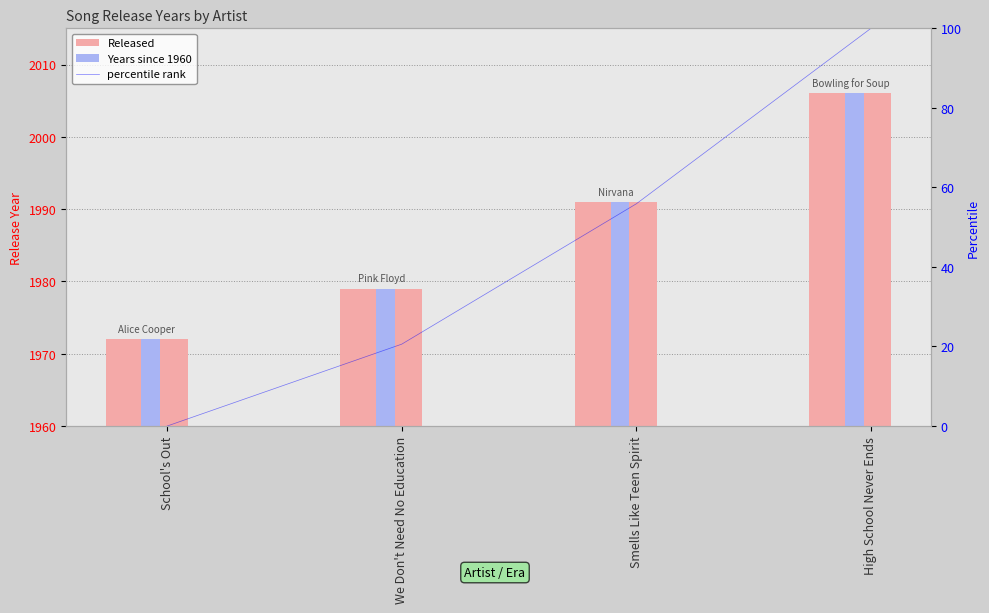

What is the value of the percentile rank bar at the 3rd from the left?

55.9